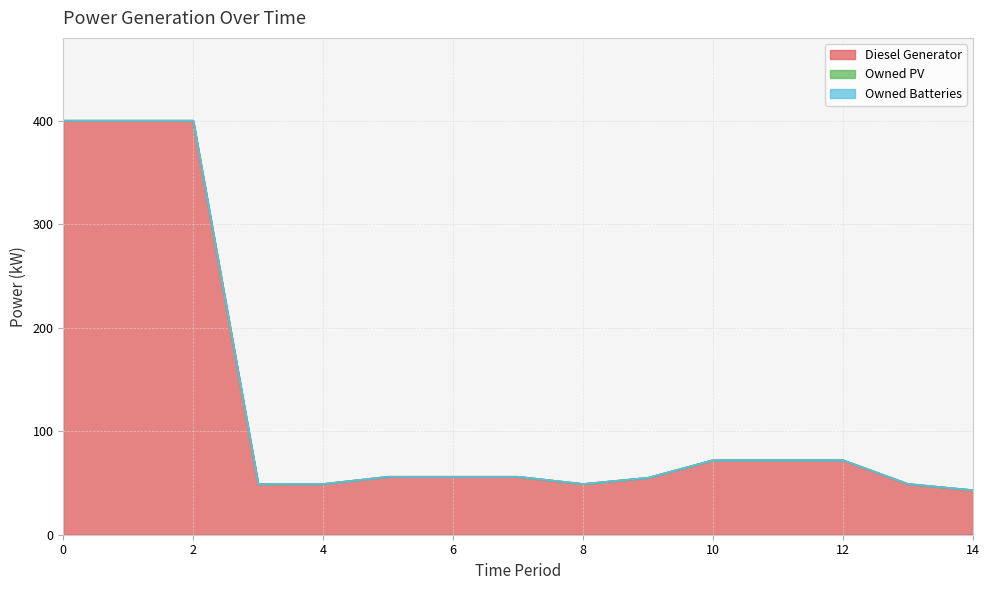

Reading left to right, transcribe all the data shown in this chart.

Diesel Generator: 400.0	400.0	400.0	49.0	49.0	56.0	56.0	56.0	49.0	55.0	72.0	72.0	72.0	49.0	43.0
Owned PV: 0.0	0.0	0.0	0.0	0.0	0.0	0.0	0.0	0.0	0.0	0.0	0.0	0.0	0.0	0.0
Owned Batteries: 0.0	0.0	0.0	0.0	0.0	0.0	0.0	0.0	0.0	0.0	0.0	0.0	0.0	0.0	0.0